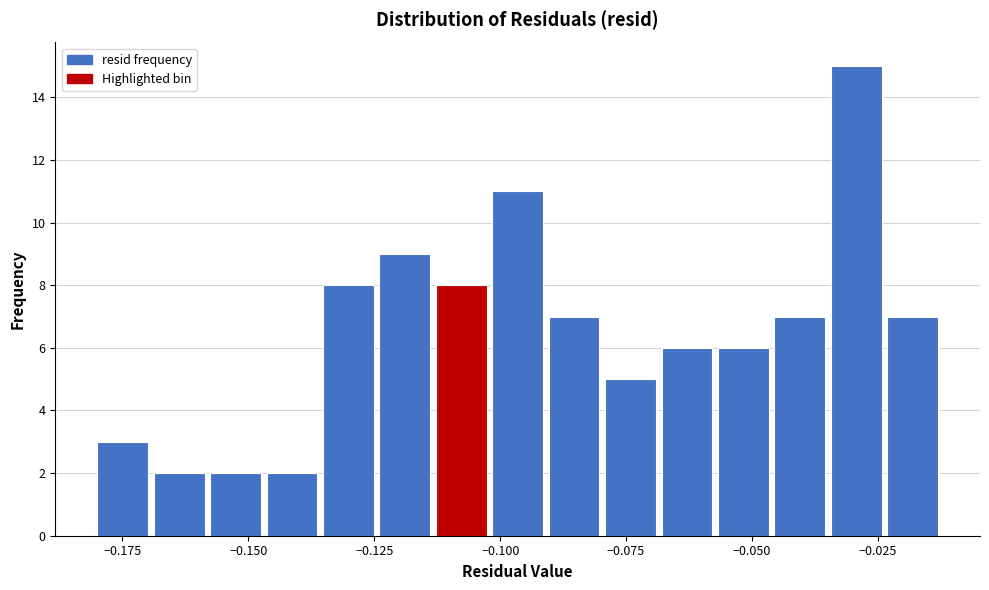

Around what value on the x-axis is the tallest bar? Give the approximate position of its centre, as read against the axis.

-0.030